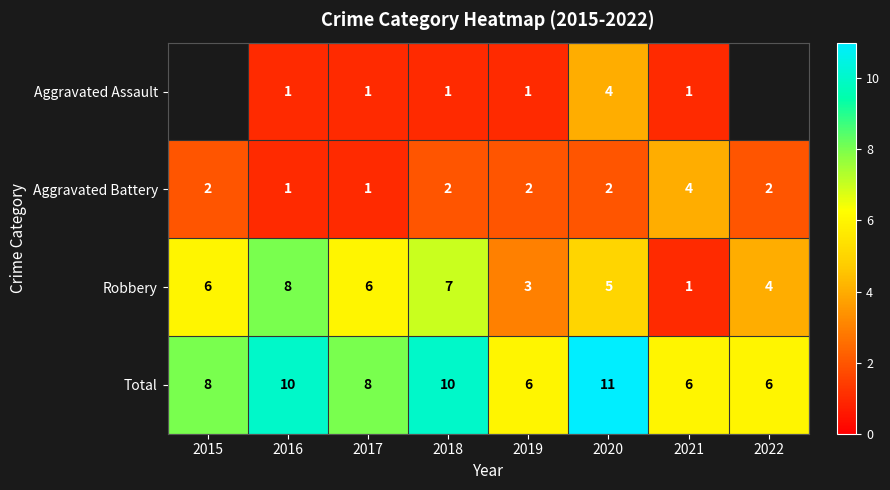

Count the Robbery values in the range 4 to 7.

5